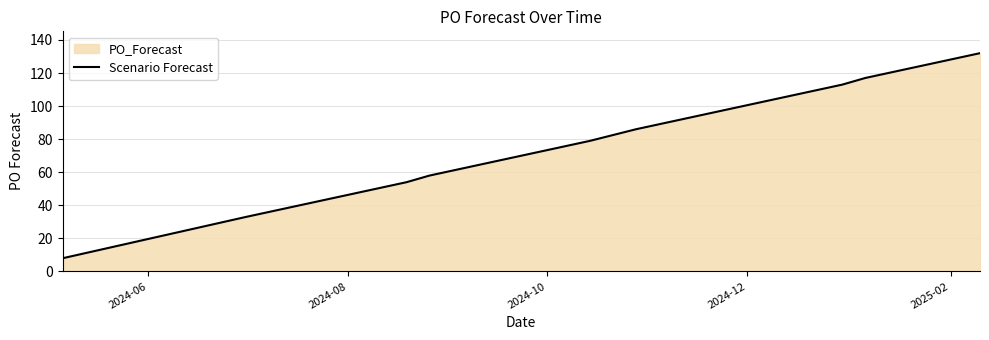

What is the maximum value shown in the chart?

132